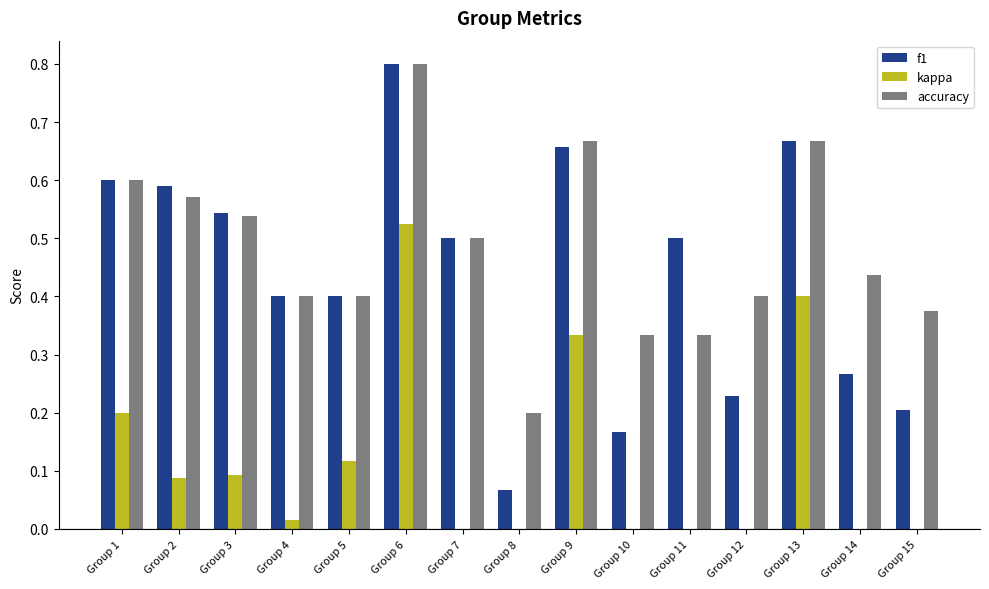

Are the bars grouped side by side (vs. stacked)?

Yes